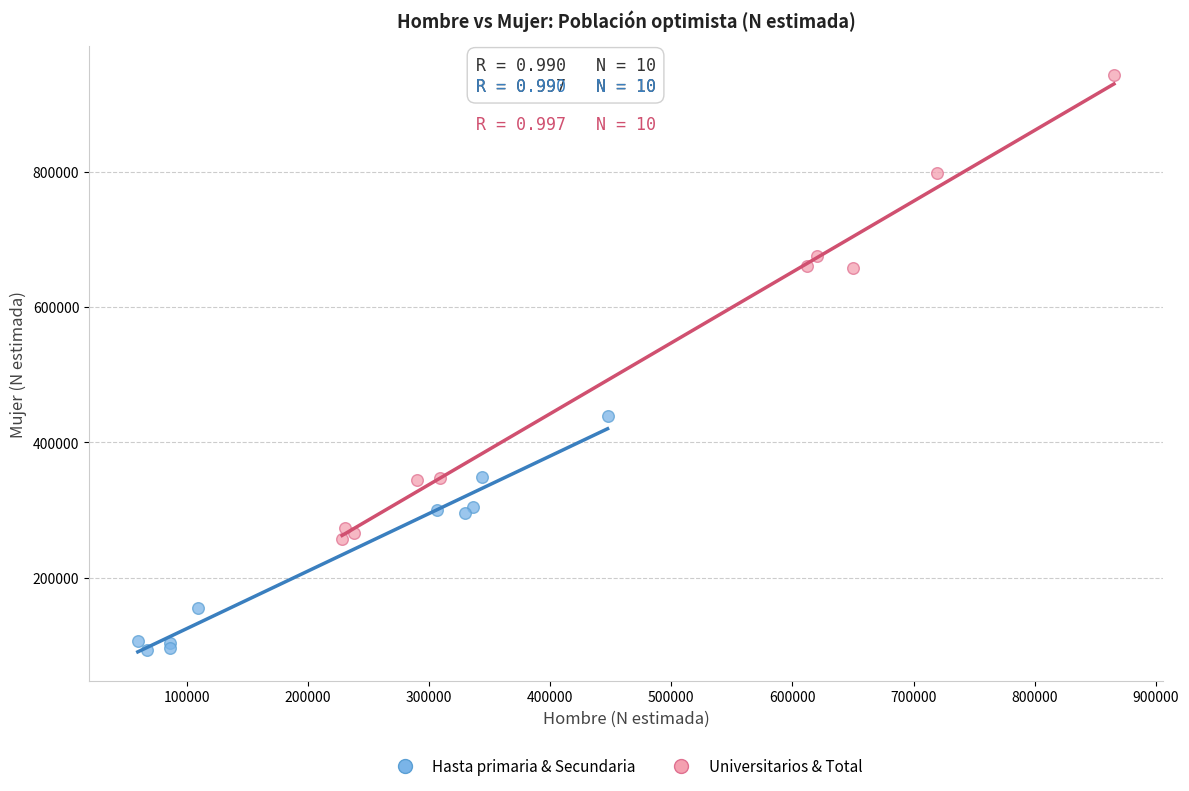

Which series contains the lowest Y value?

Hasta primaria & Secundaria